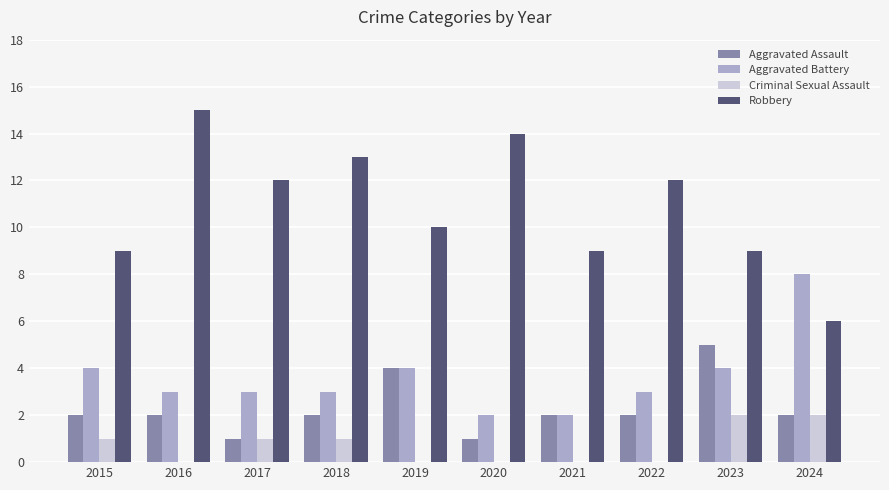

What value does the Aggravated Battery series have at 2017?

3